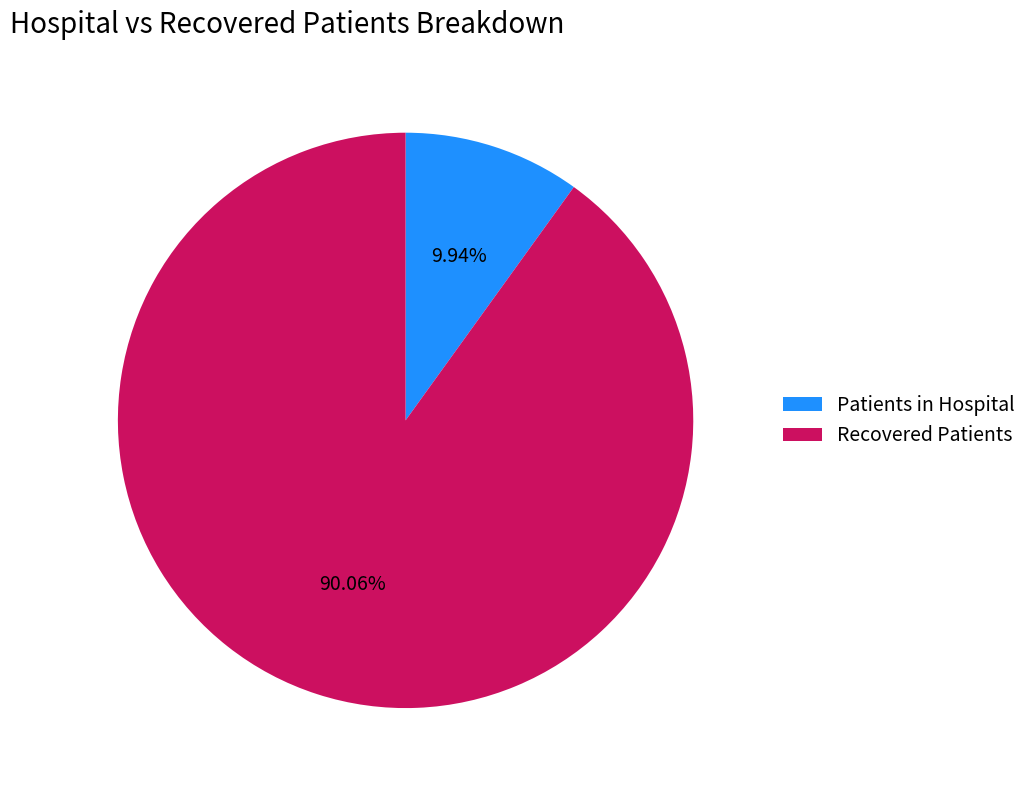

Approximately how many times larger is the value at Recovered Patients compared to Patients in Hospital?

9.1